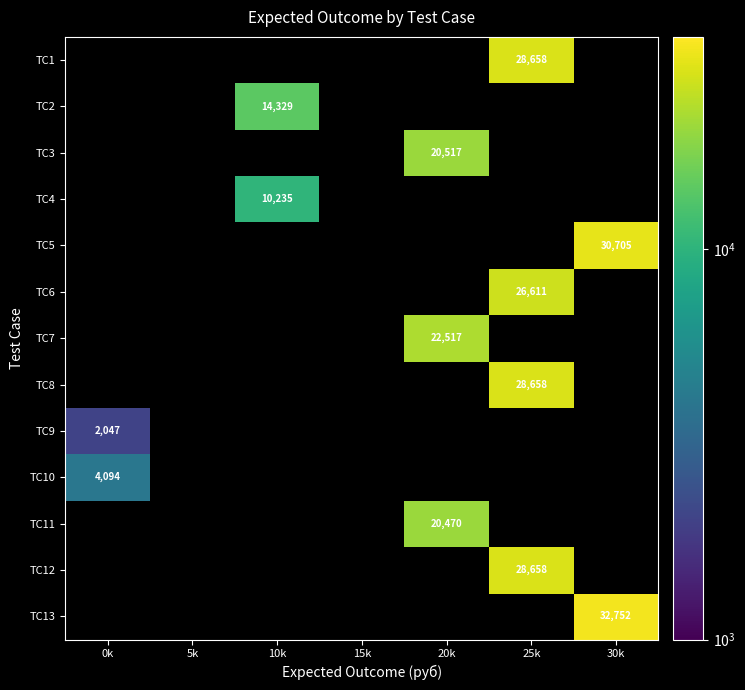

Which category has the lowest value across all series?

0k